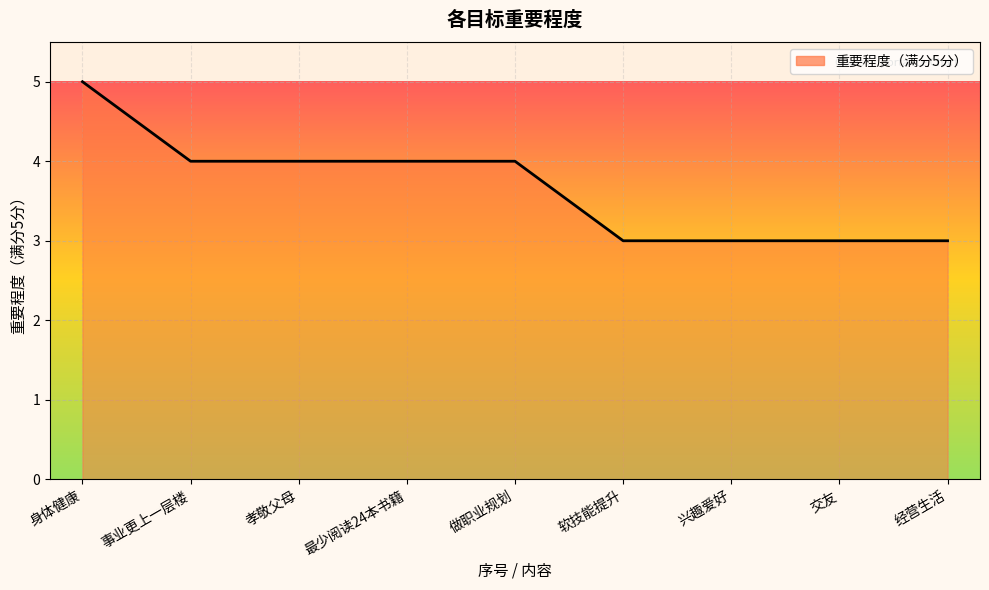

What position from the left is 孝敬父母?

3